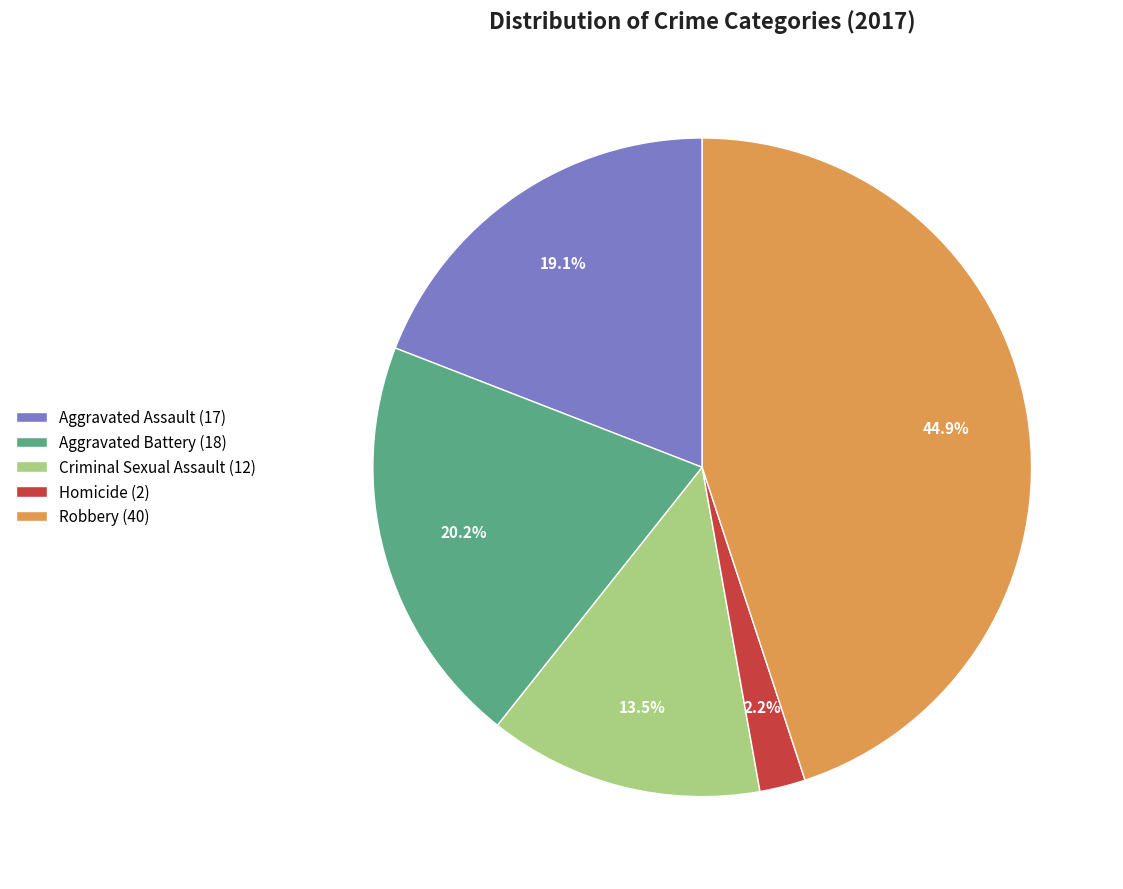

What percentage do Aggravated Battery (18) and Aggravated Assault (17) together represent?

39.3%